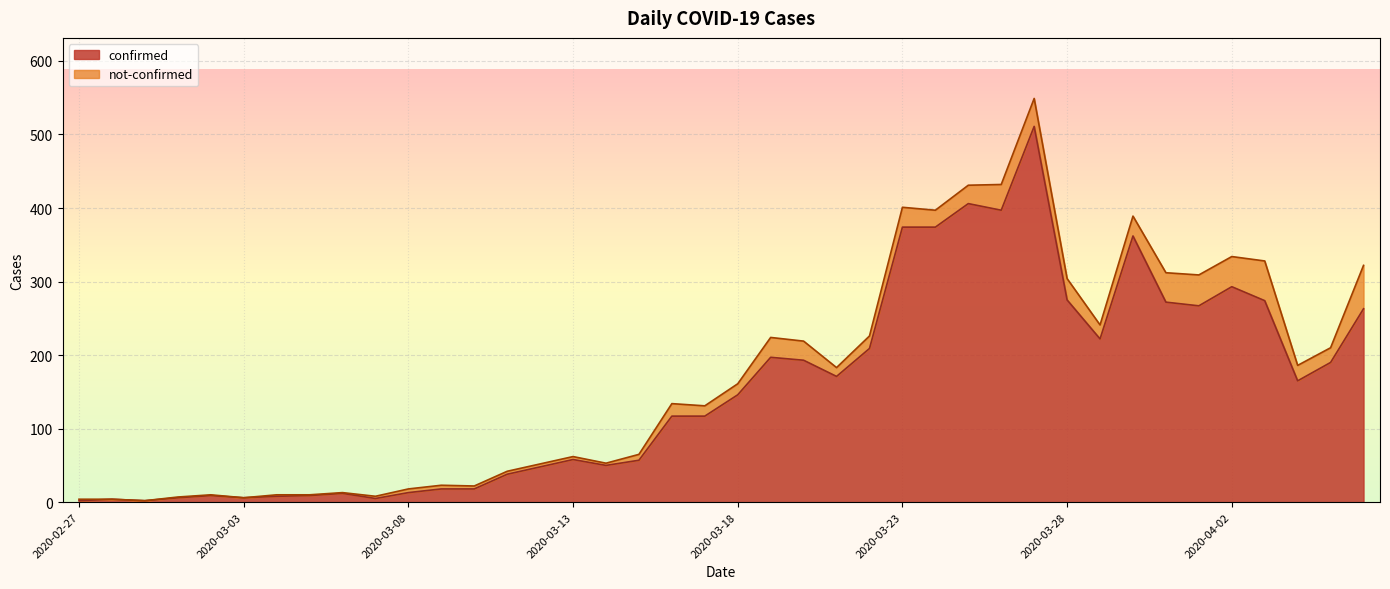

Between 2020-03-19 and 2020-03-25, which is larger?

2020-03-25